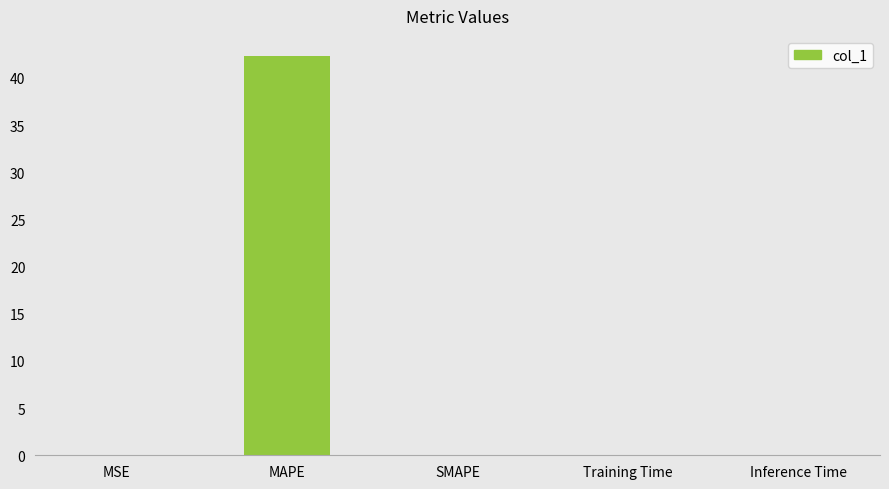

Between MAPE and SMAPE, which is larger?

MAPE